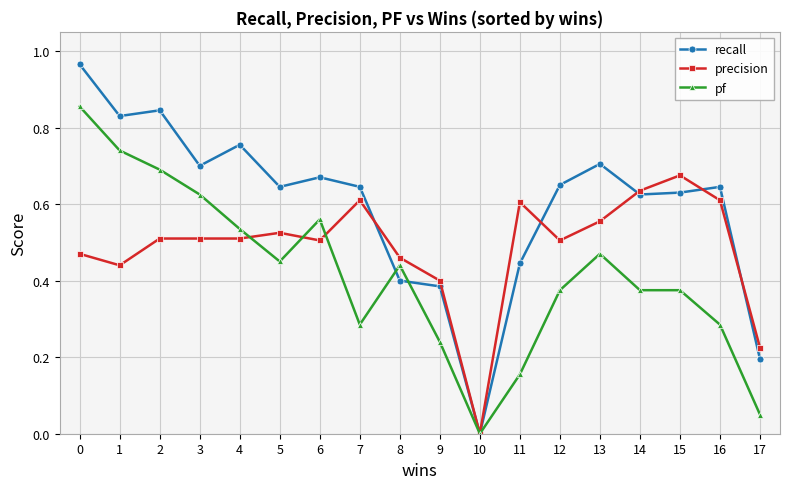

How many lines are shown in the chart?

3